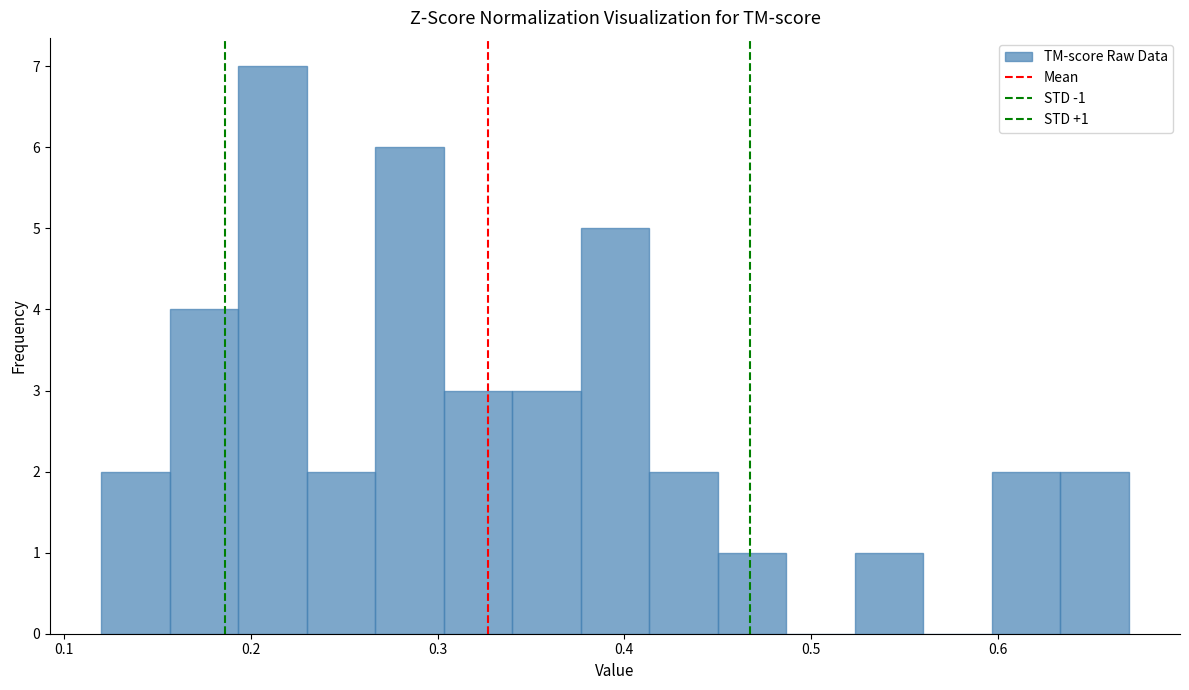

Around what value on the x-axis is the tallest bar? Give the approximate position of its centre, as read against the axis.

0.21